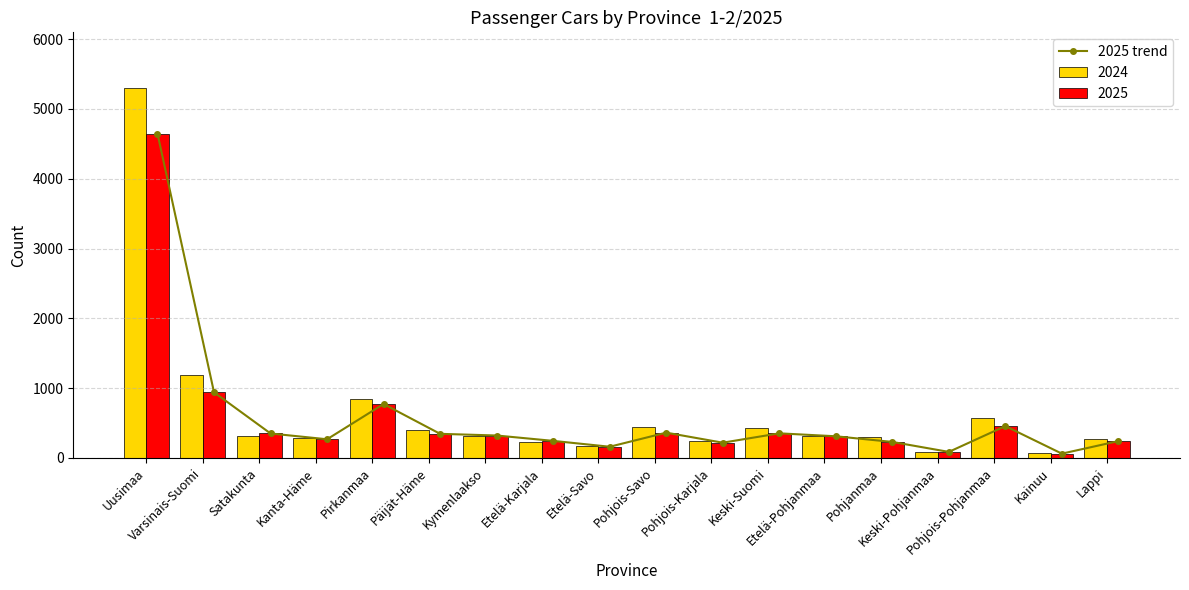

What is the change in value from Satakunta to Pirkanmaa?

+422